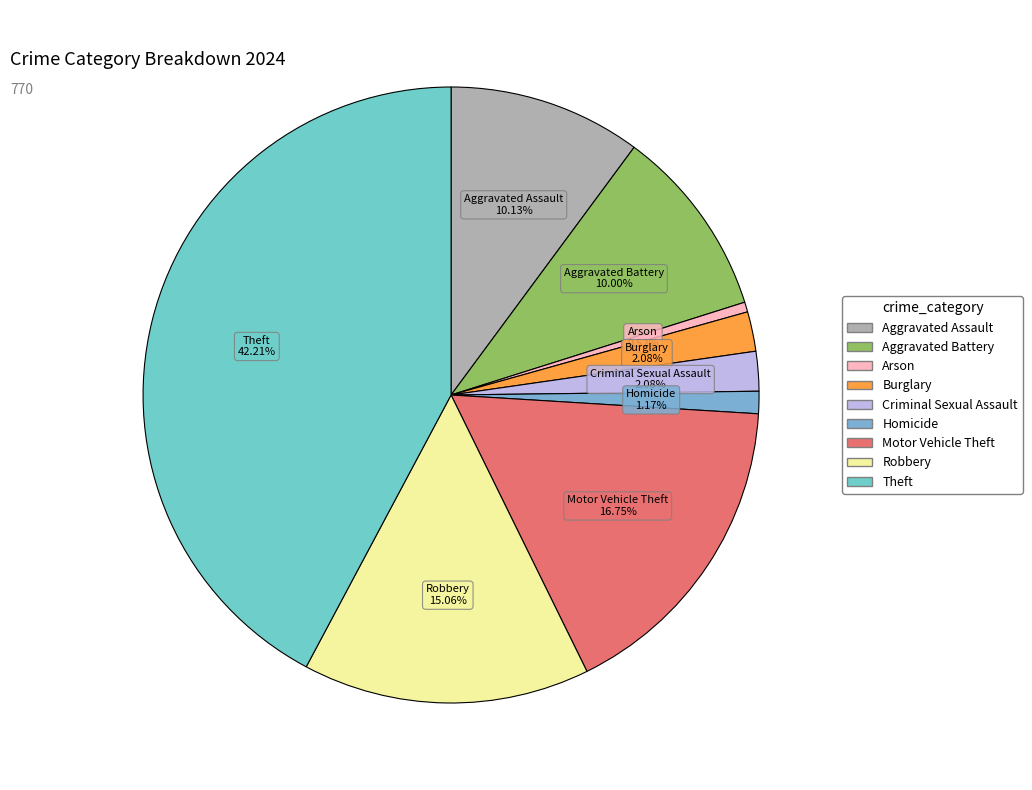

Which slice is the smallest?

Arson